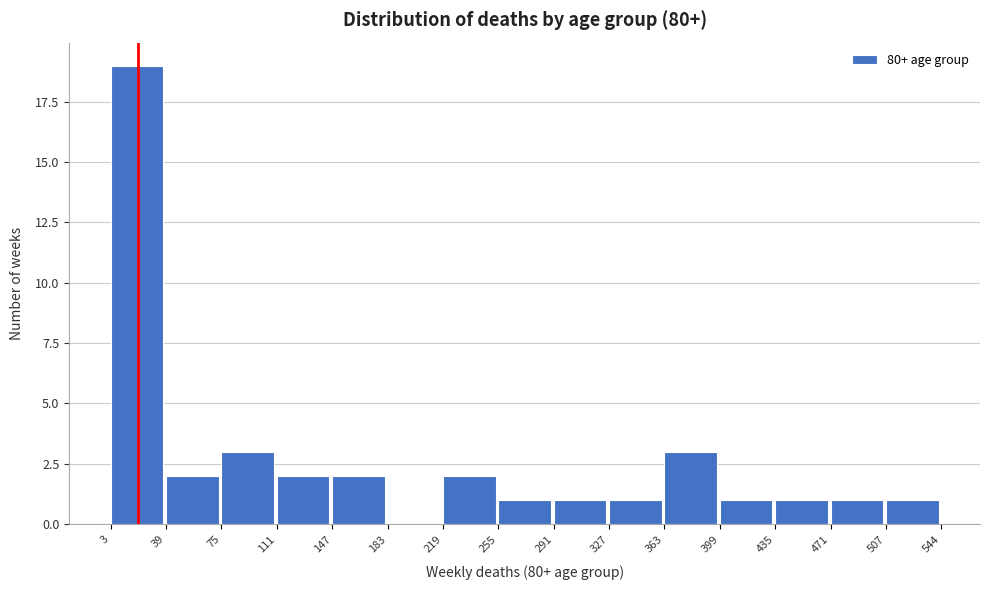

What is the height of the bar covering 435 to 471 on the x-axis? The values are not printed on the chart, so give them approximately, as read against the axis.

1